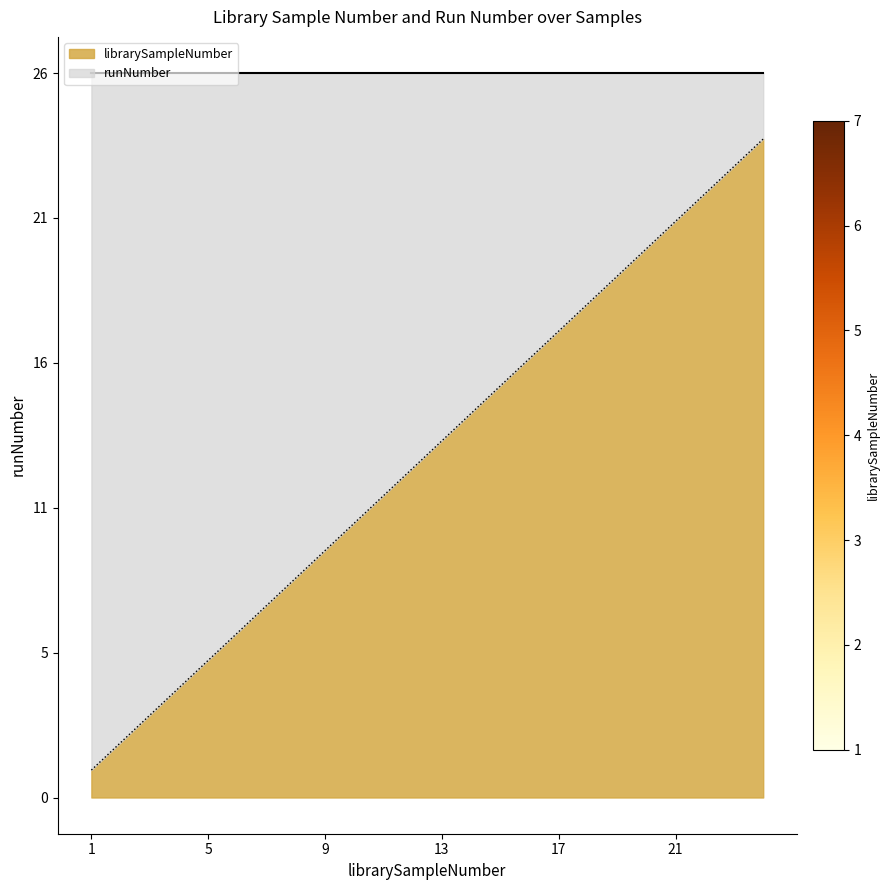

Which has a higher value, 6 or 12?

12